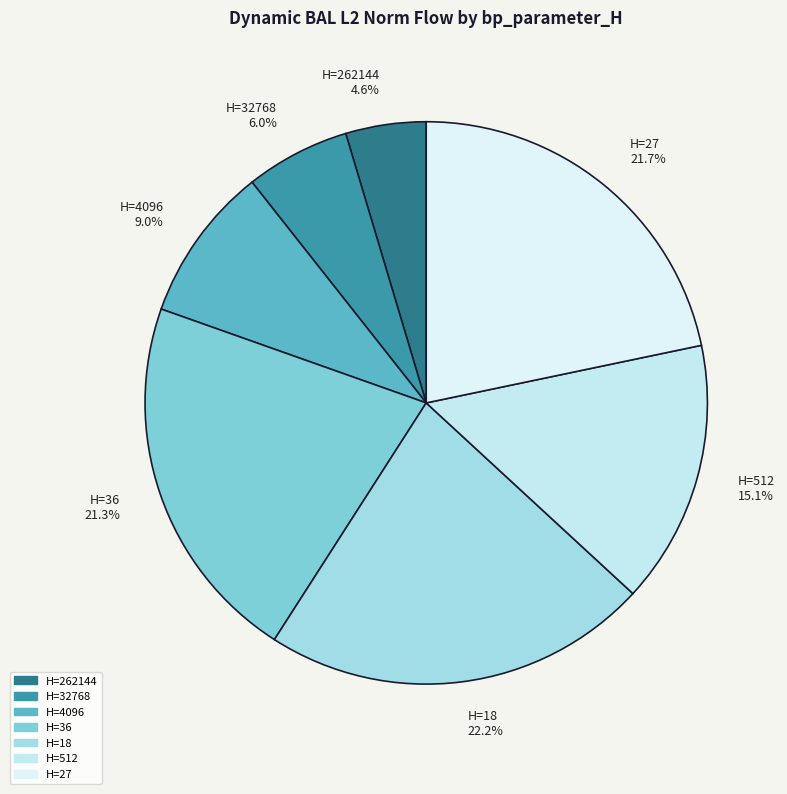

Approximately how many times larger is the value at H=27 21.7% compared to H=4096 9.0%?

2.4